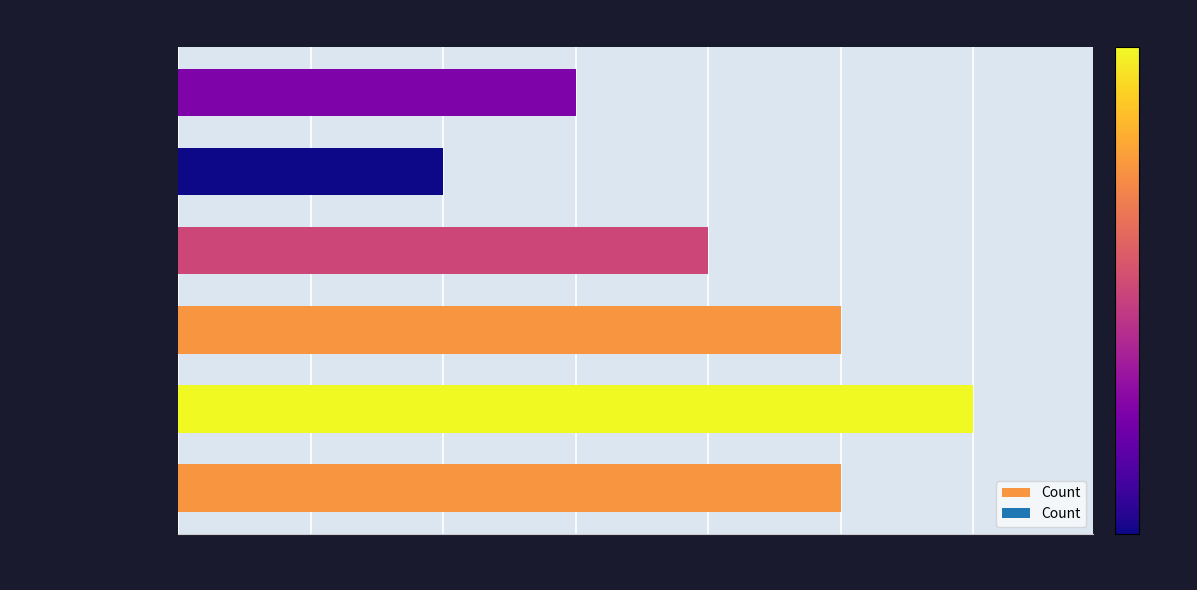

What is the maximum value shown in the chart?

6